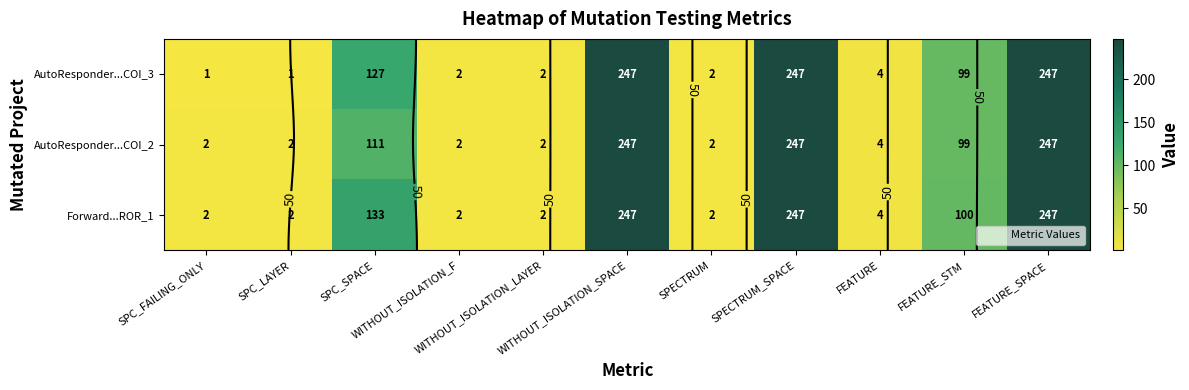

Rank the categories by AutoResponder...COI_3 value from lowest to highest.

SPC_FAILING_ONLY, SPC_LAYER, WITHOUT_ISOLATION_F, WITHOUT_ISOLATION_LAYER, SPECTRUM, FEATURE, FEATURE_STM, SPC_SPACE, WITHOUT_ISOLATION_SPACE, SPECTRUM_SPACE, FEATURE_SPACE